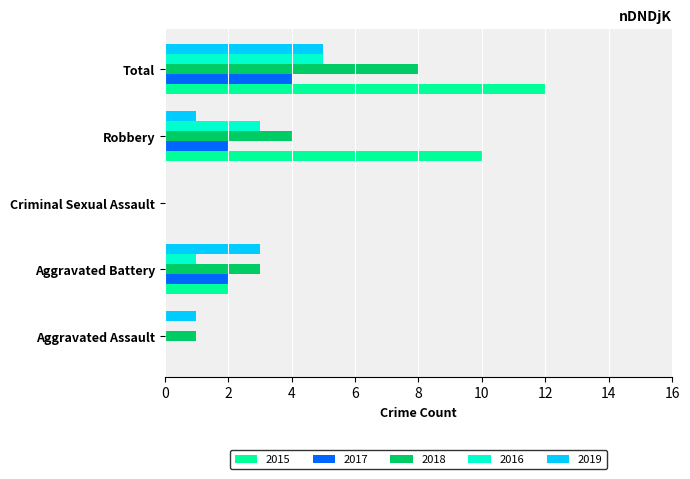

What is the sum of all 2016 values?

9